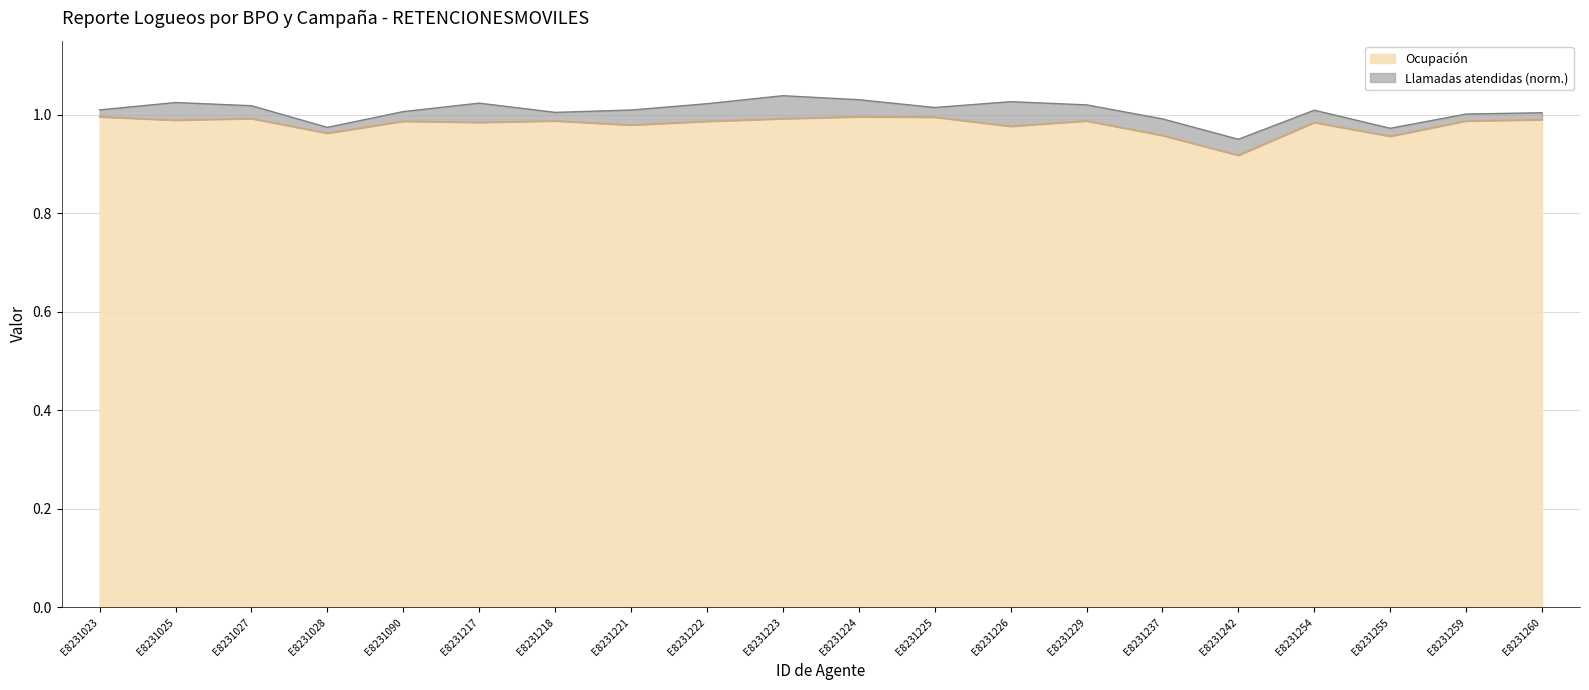

True or false: the data has more than 2 interior local peaks.

True